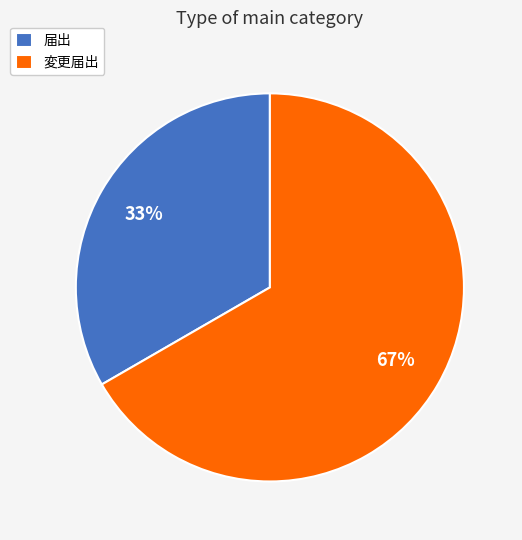

To the nearest percent, what is the combined percentage of 変更届出 and 届出?

100%